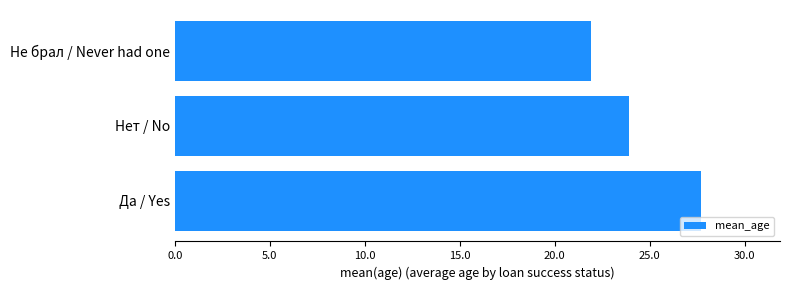

How many distinct data groups are displayed?

1